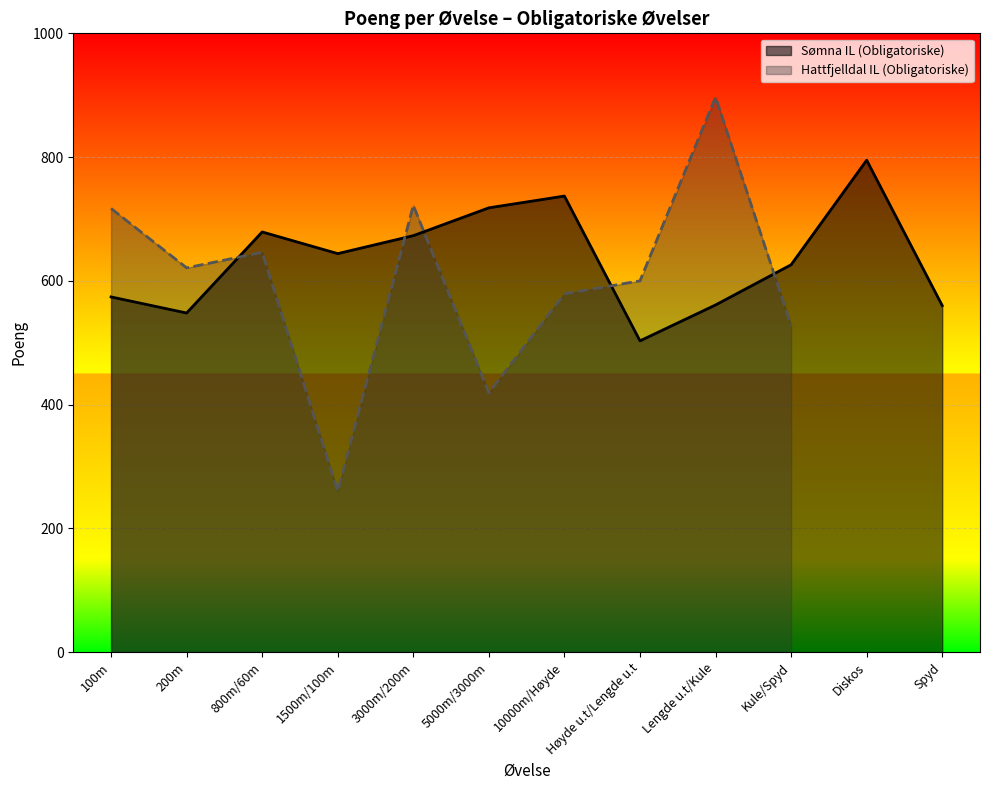

Which has a higher value, Diskos or 200m?

Diskos